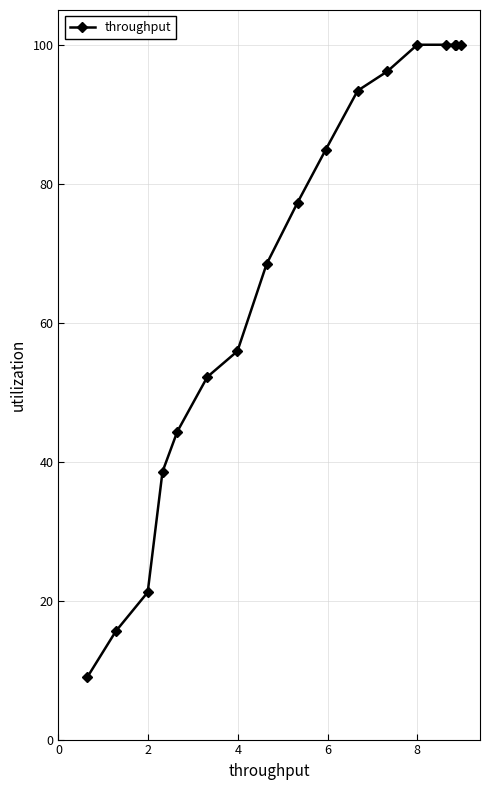

What is the minimum value shown in the chart?

8.9